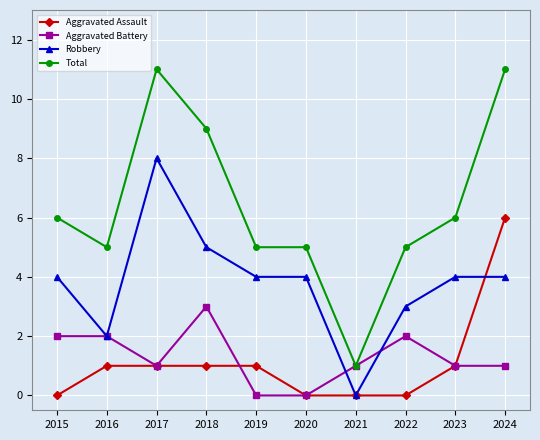

What are all the series names shown in the legend?

Aggravated Assault, Aggravated Battery, Robbery, Total